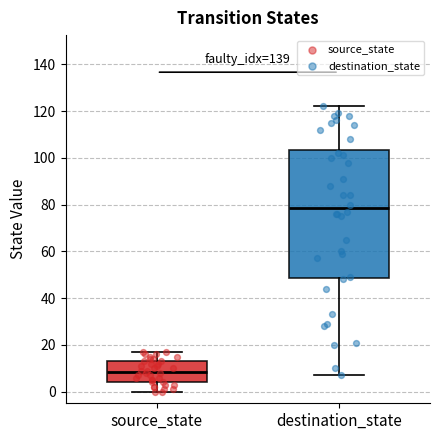

Reading left to right, transcribe this box plot: for each box, give where its median line is, the range the box spans, and where its two whiskers end, as read against the y-axis. The values are not printed on the chart, so give them approximately, as read against the axis.

source_state: median 8, box 4 to 14, whiskers 0 to 18
destination_state: median 78, box 48 to 104, whiskers 8 to 122